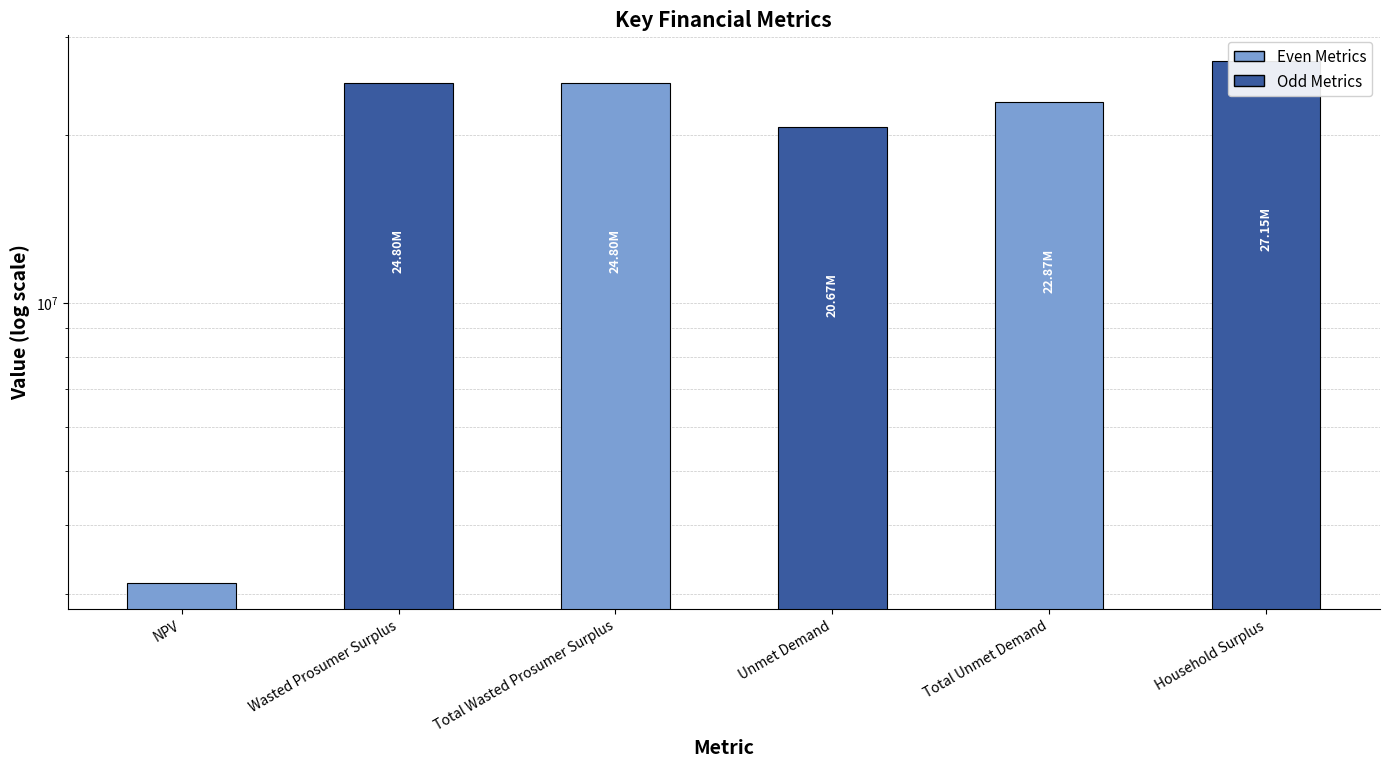

What is the label of the 1st bar from the right?

Household Surplus